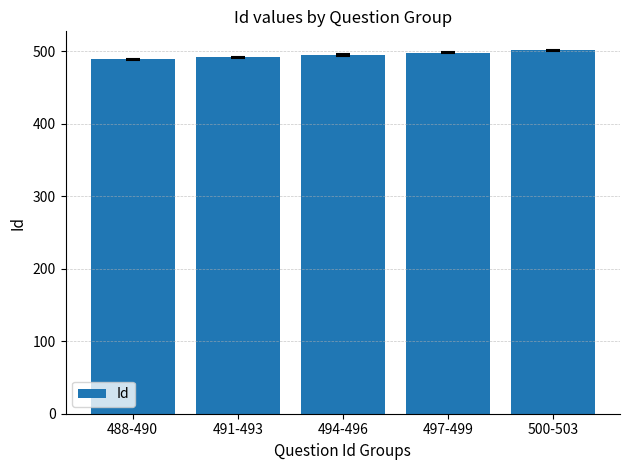

What is the sum of all values?

2475.5